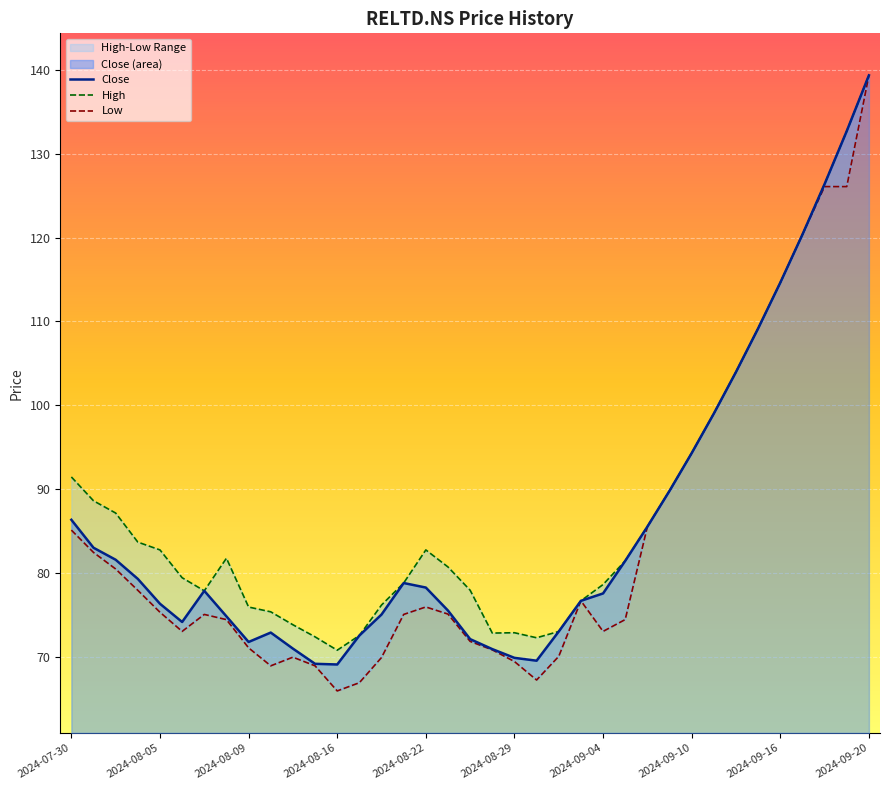

What is the maximum value for Close?

139.3